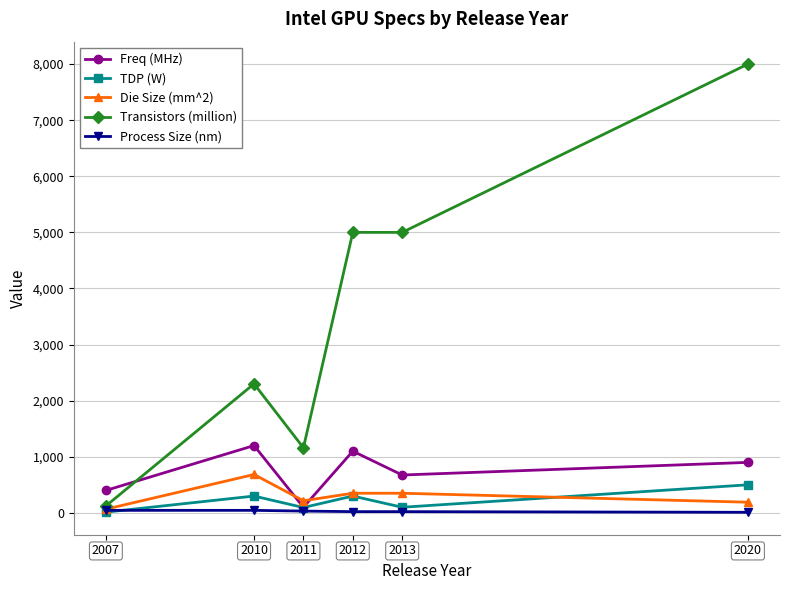

Does the chart have visible grid lines?

Yes